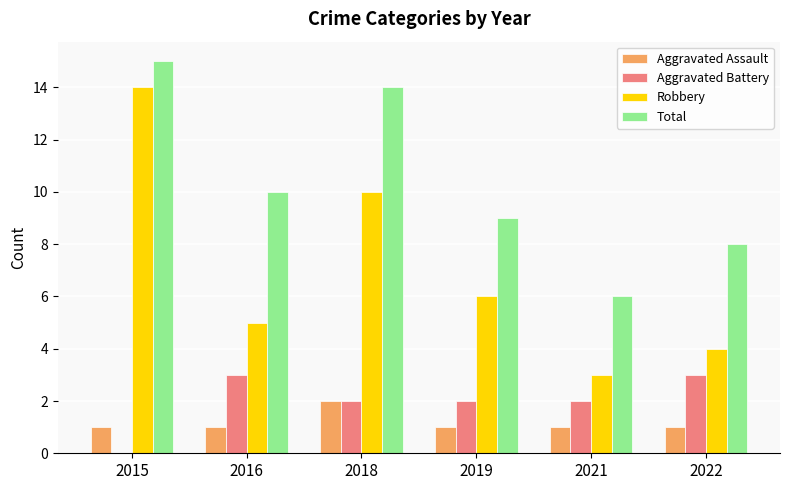

Between 2018 and 2021, which series saw the biggest shift?

Total